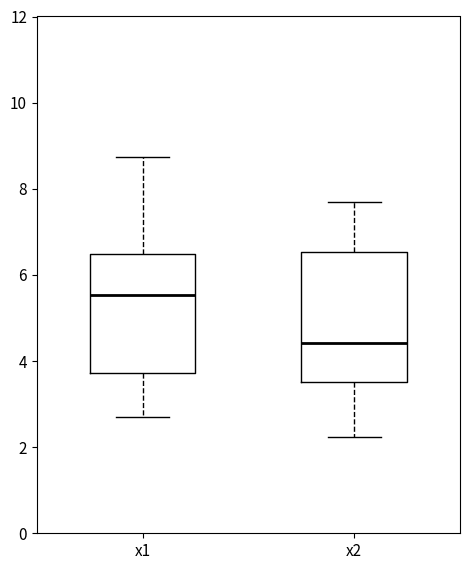

Comparing the boxes themselves (not the whiskers), which one is the tallest?

x2